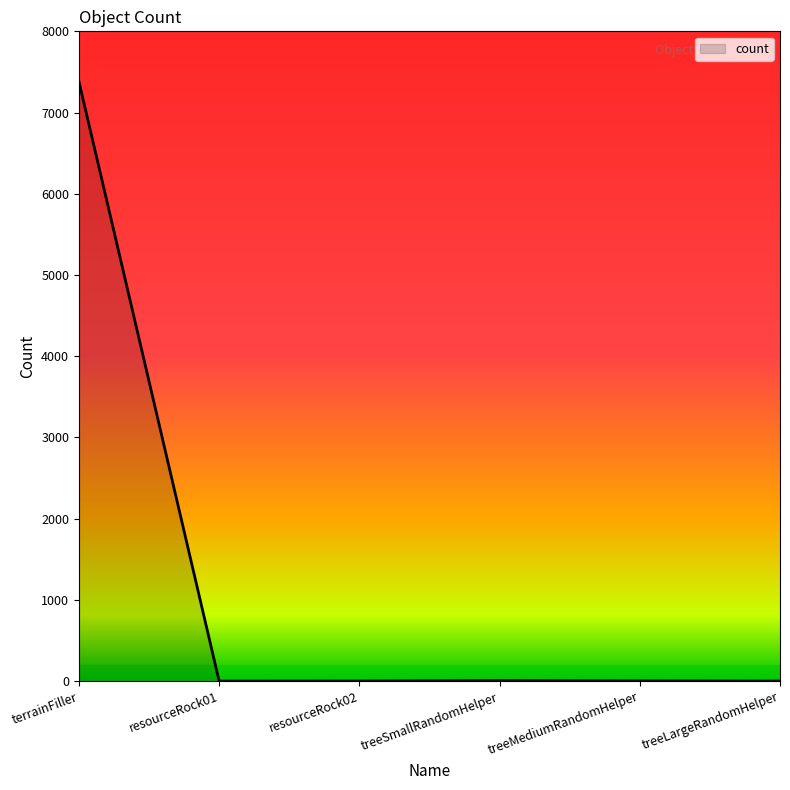

True or false: the data has more than 2 interior local peaks.

False